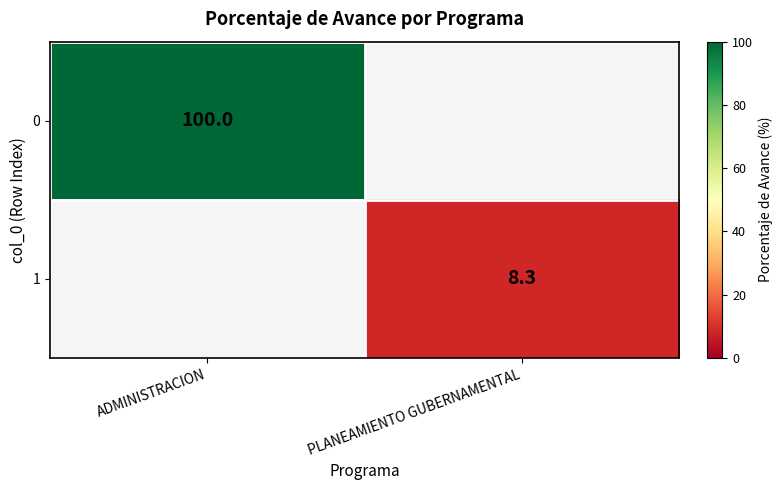

The value of 1 at PLANEAMIENTO GUBERNAMENTAL is 8.3. True or false?

True